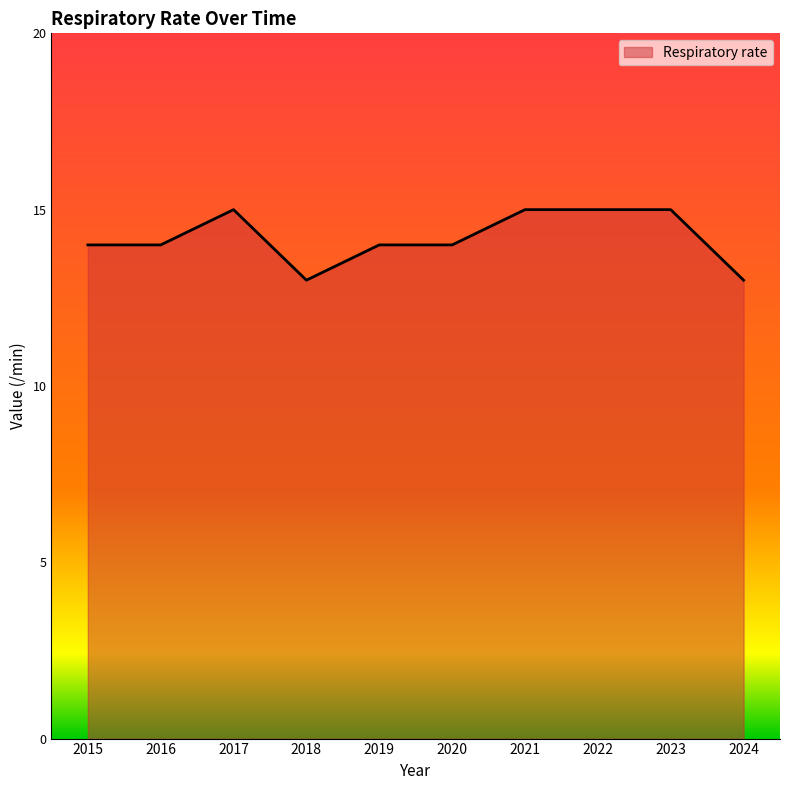

Reading left to right, what are all the values shown in this chart?

2015=14	2016=14	2017=15	2018=13	2019=14	2020=14	2021=15	2022=15	2023=15	2024=13